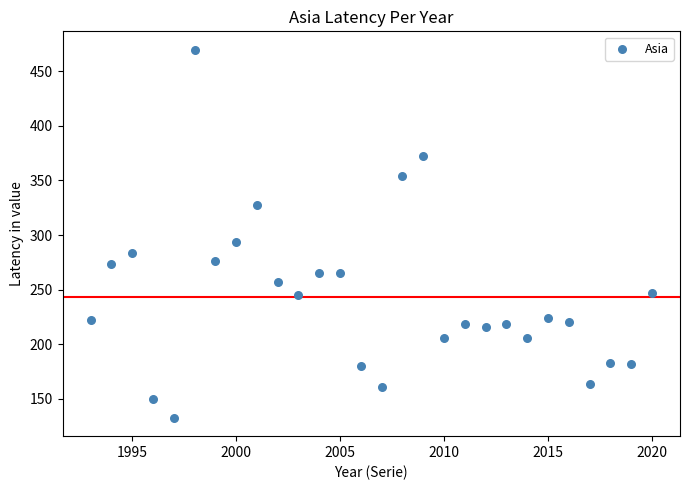

What Y value in the scatter plot is closest to 301?

293.7